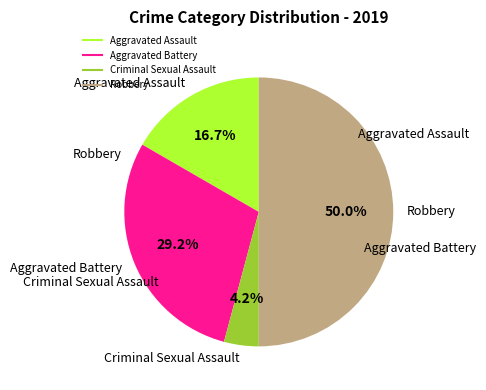

Does Aggravated Battery account for over 50% of the chart?

No